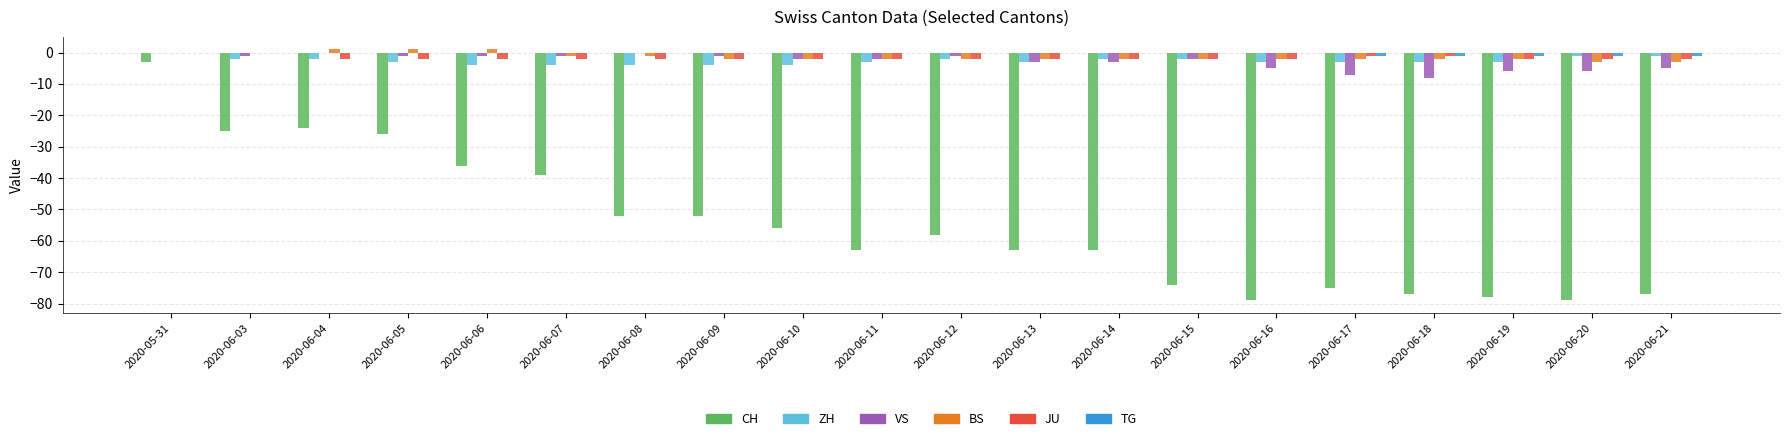

The value of BS at 2020-06-18 is -2. True or false?

True